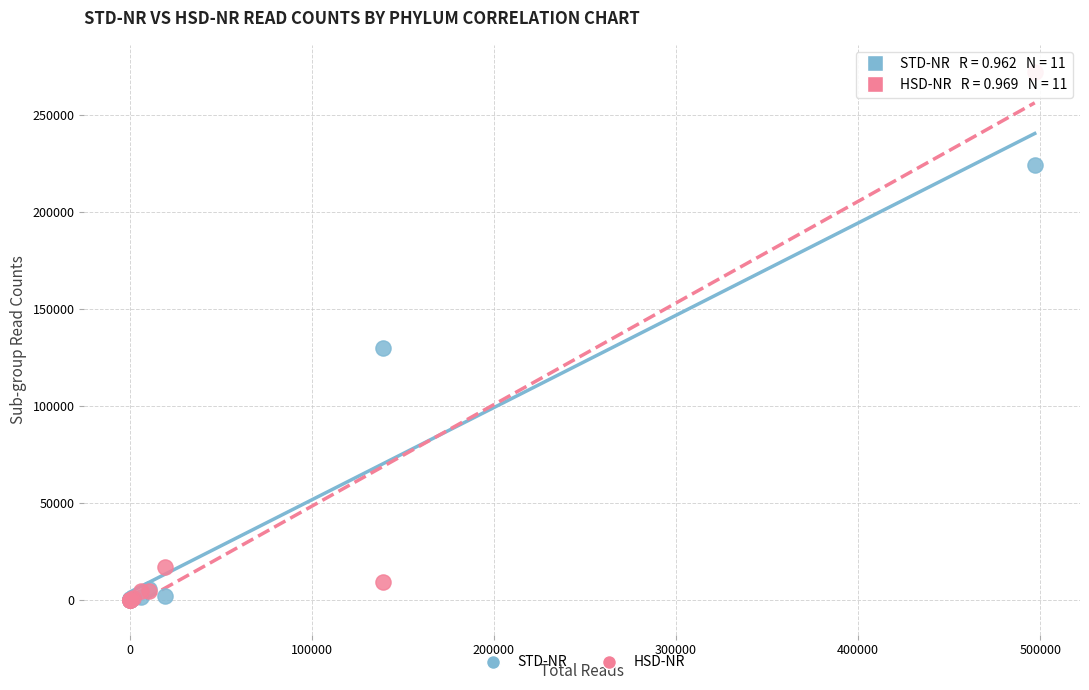

In the STD-NR series, what Y value is closest to 112238?

129774